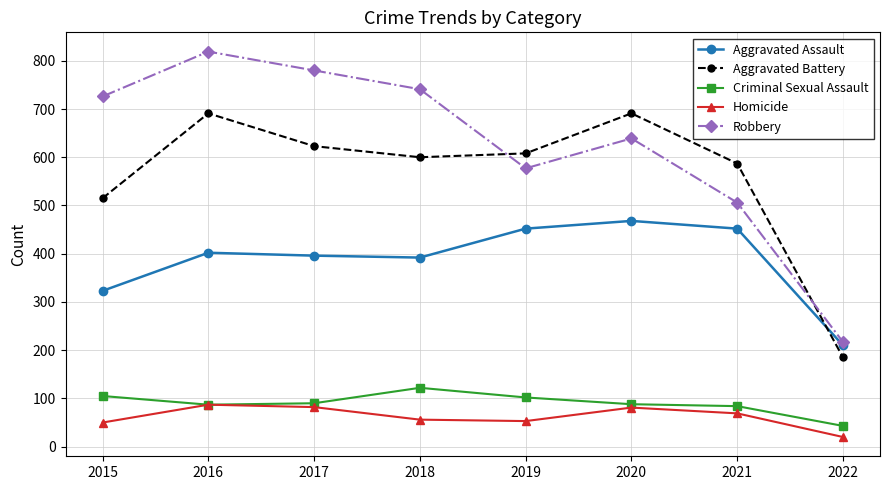

Read the Criminal Sexual Assault value at 2019.

102